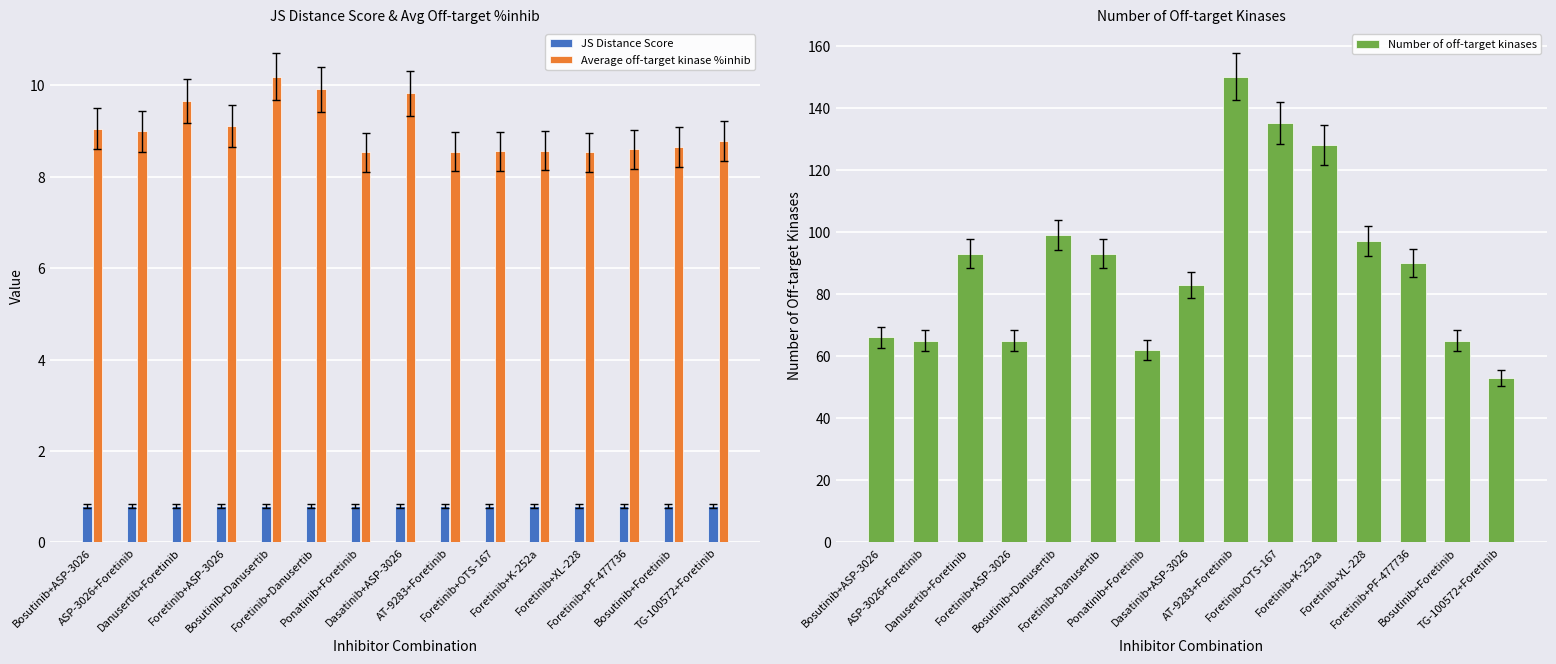

Which category has the highest value across all series?

AT-9283+Foretinib